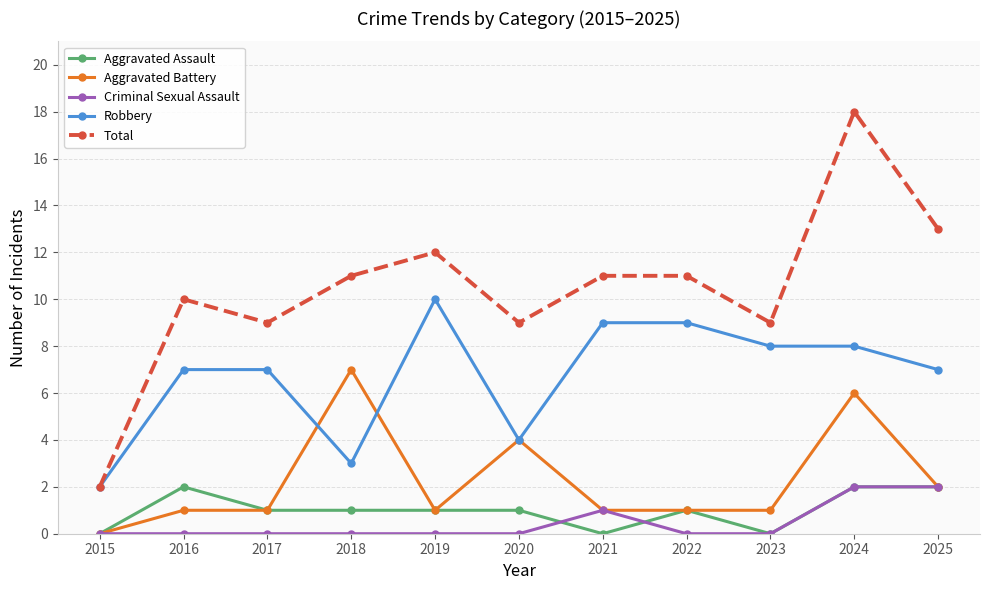

Count the number of data series in this chart.

5